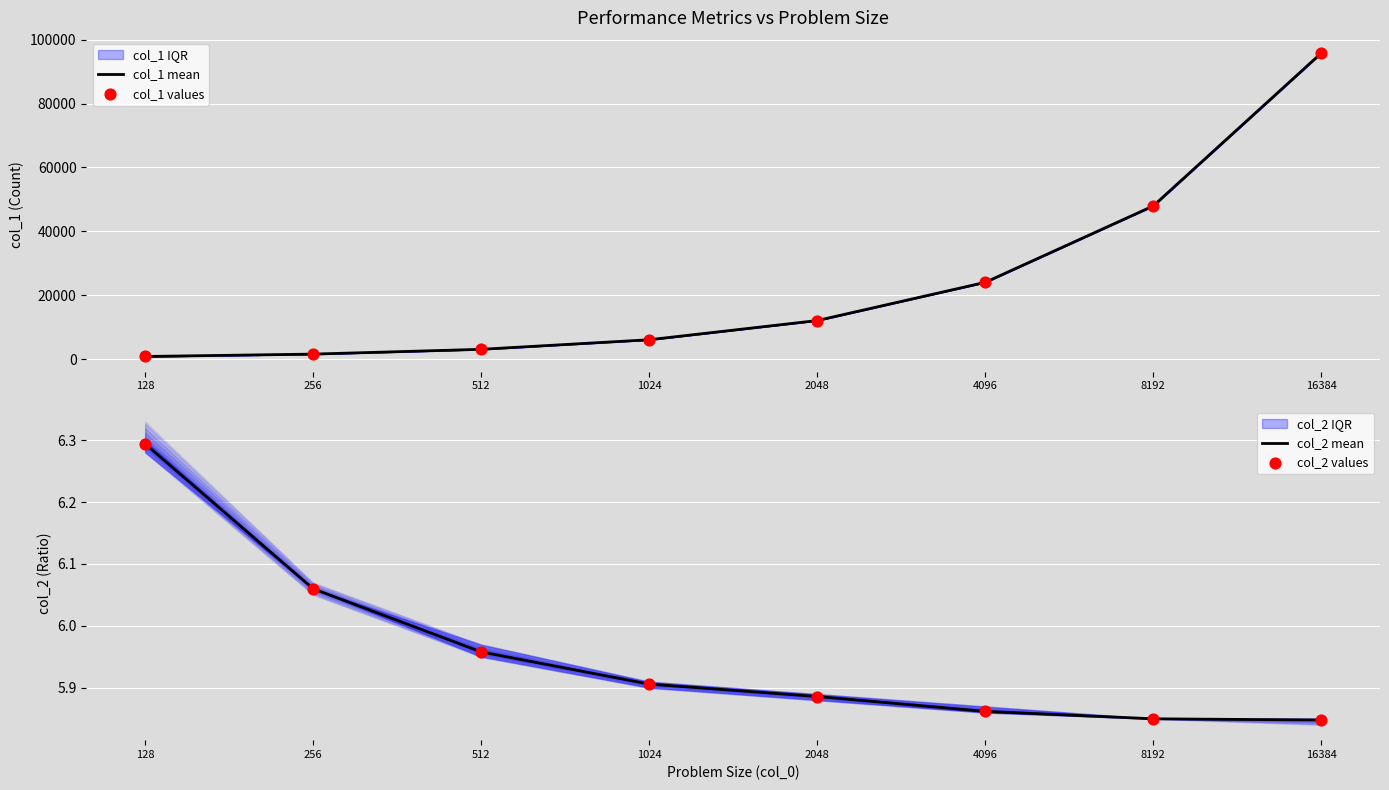

What is the total value across all series at 256?

3116.1